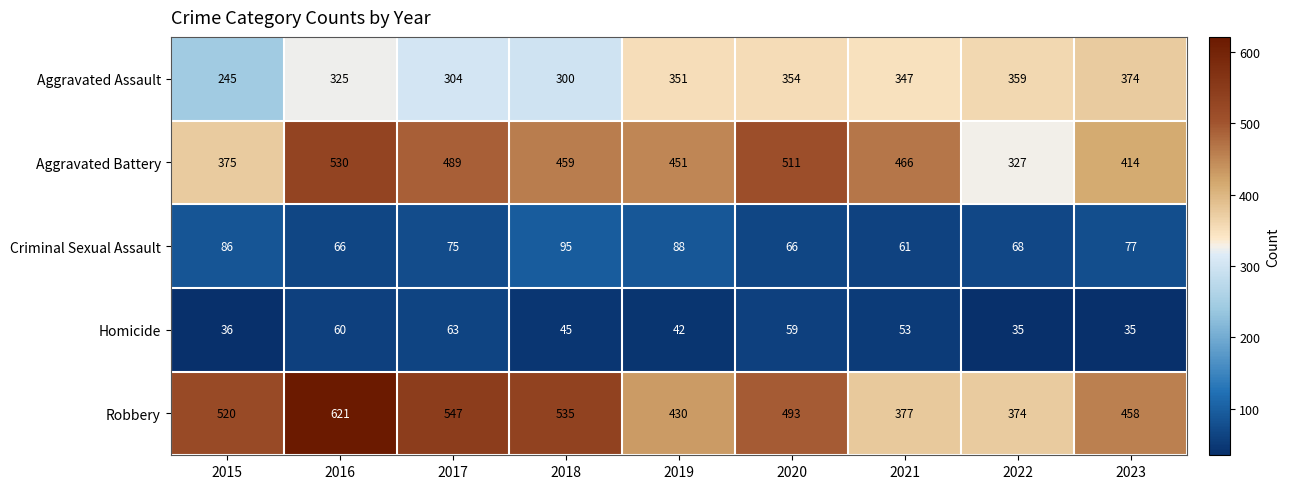

Between 2019 and 2022, which series saw the biggest shift?

Aggravated Battery